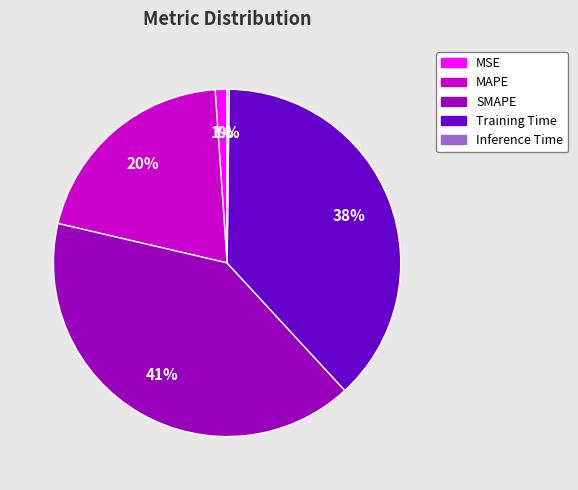

Which category has the biggest portion of the pie?

SMAPE